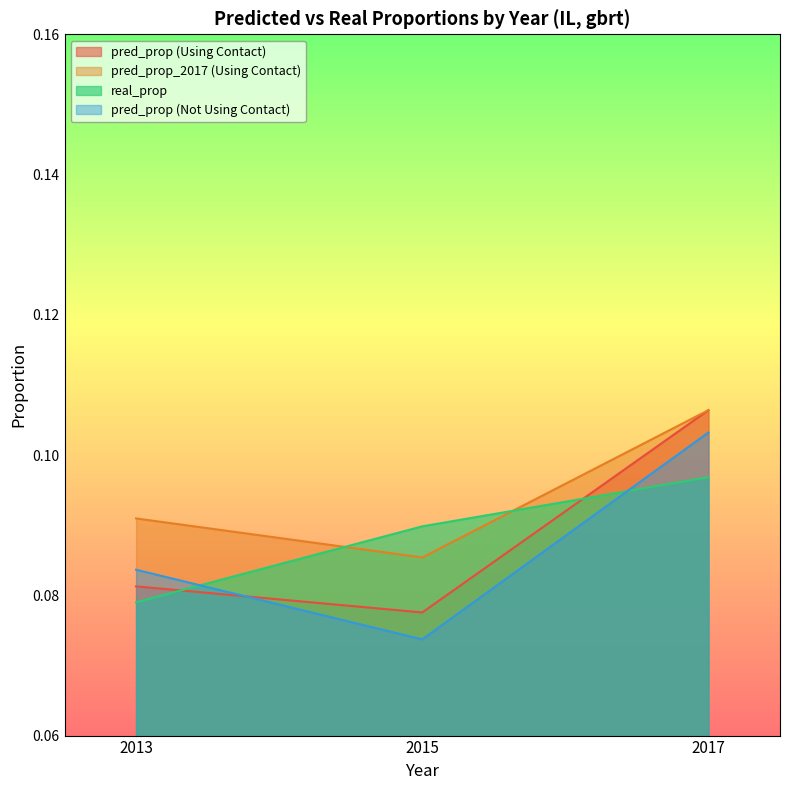

What is the greatest value displayed?

0.1